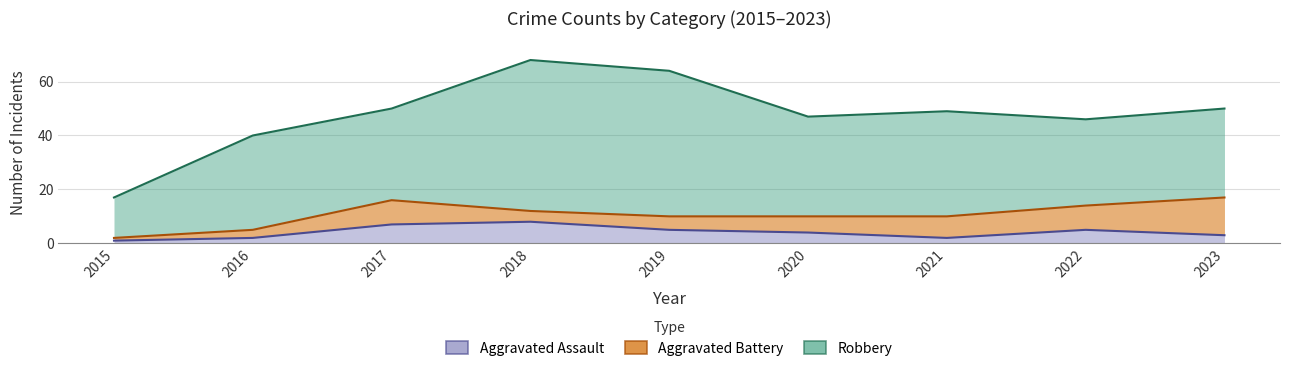

True or false: Robbery has more than 2 interior local peaks.

True